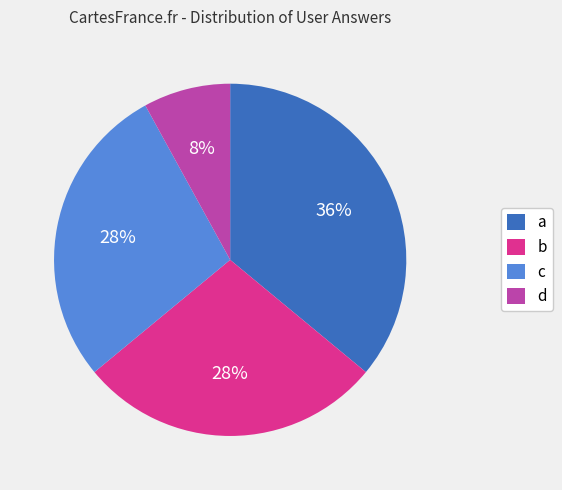

Do d and a together represent more than half of the pie?

No